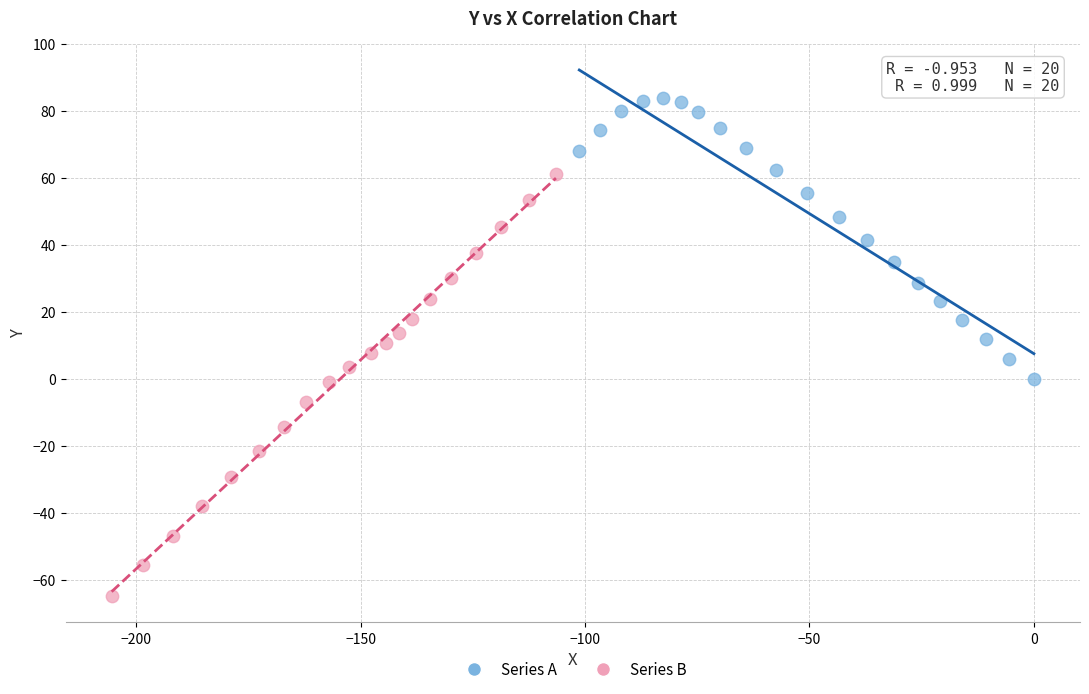

Which series has the widest spread of Y values?

Series B